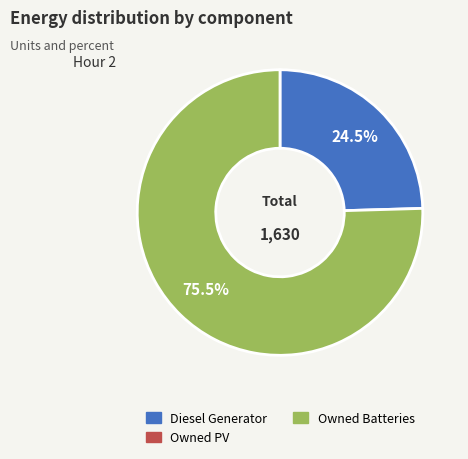

Is there any slice that represents more than half of the pie?

Yes